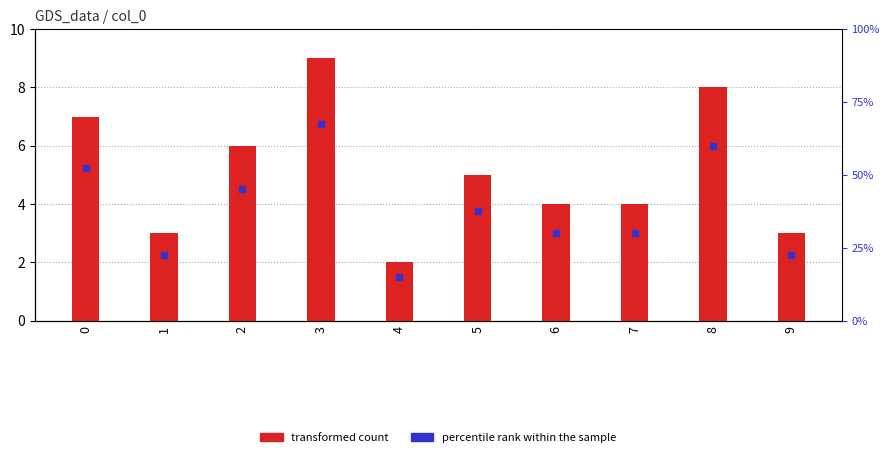

How many categories are shown in the chart?

10